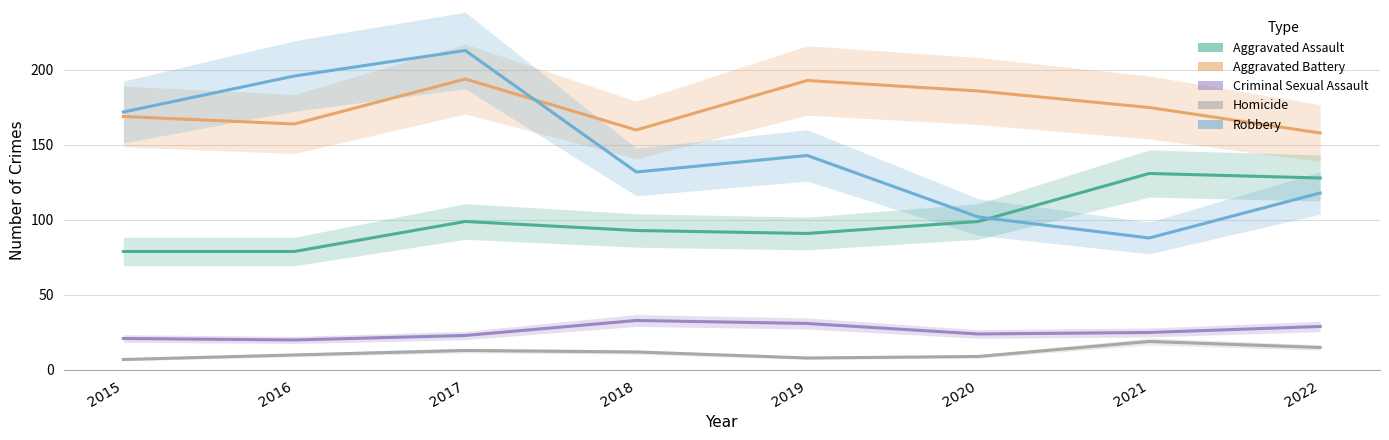

What is the minimum value shown in the chart?

7